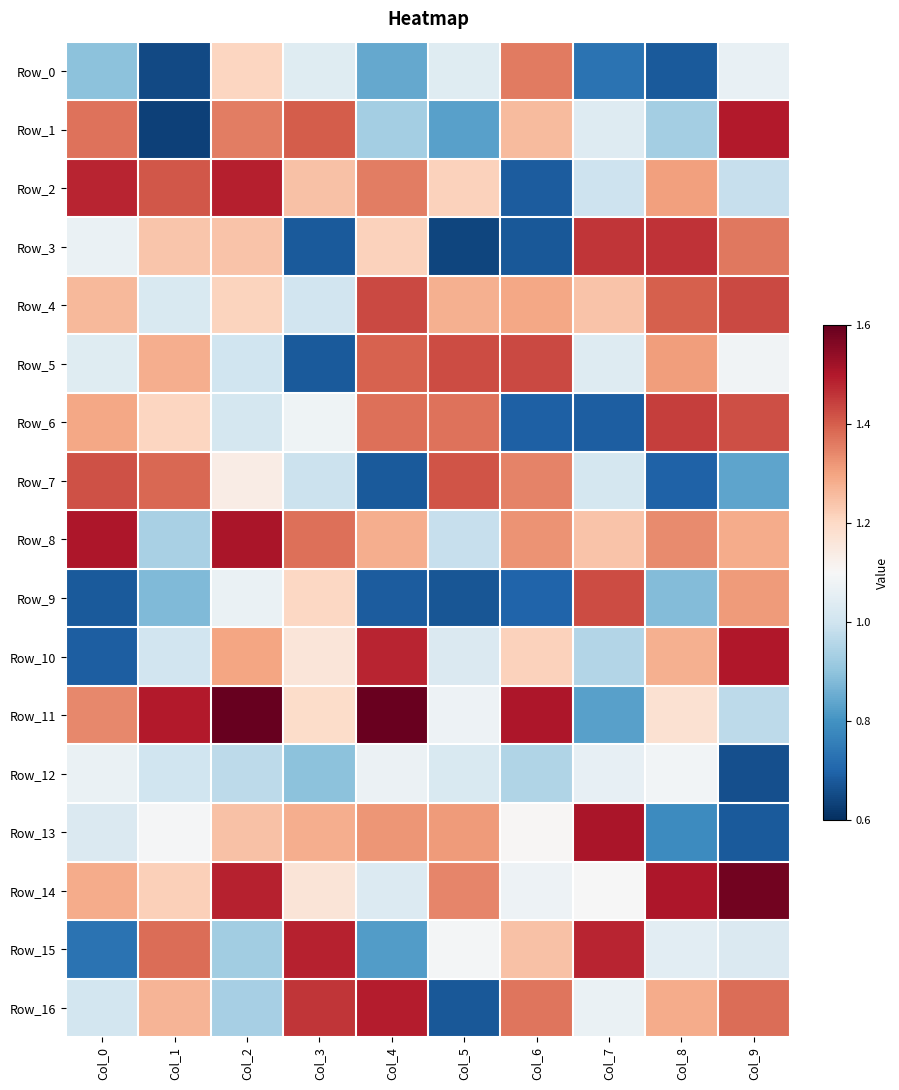

Which series has the widest spread of values?

Row_1